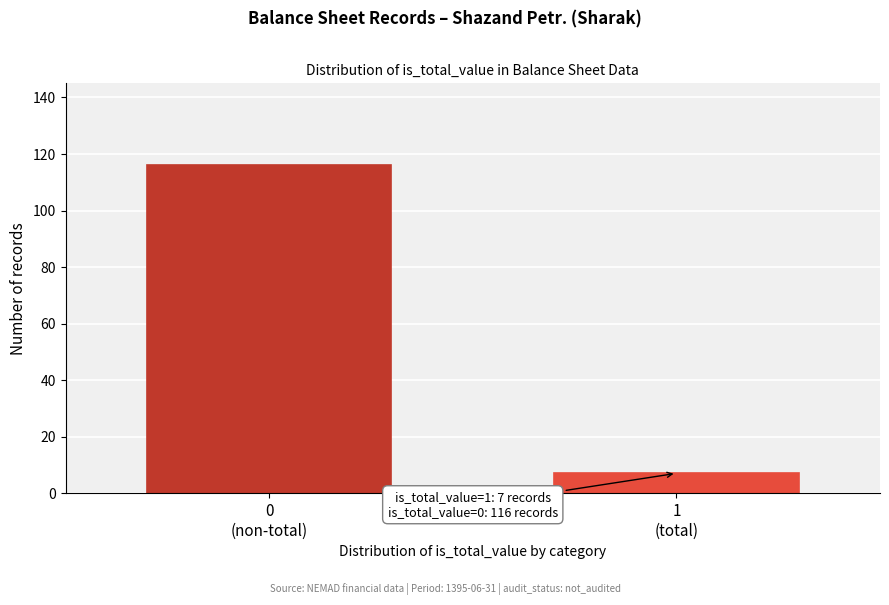

Reading left to right, list all the values displayed in this chart.

116	7